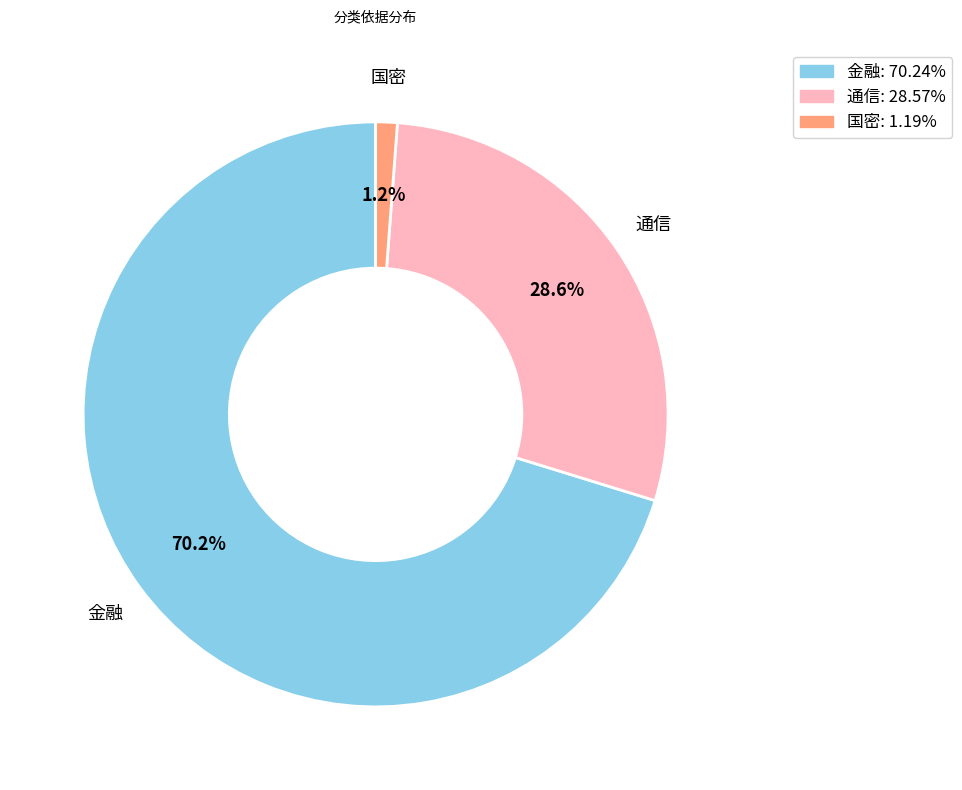

Does 金融 represent more than half of the total?

Yes